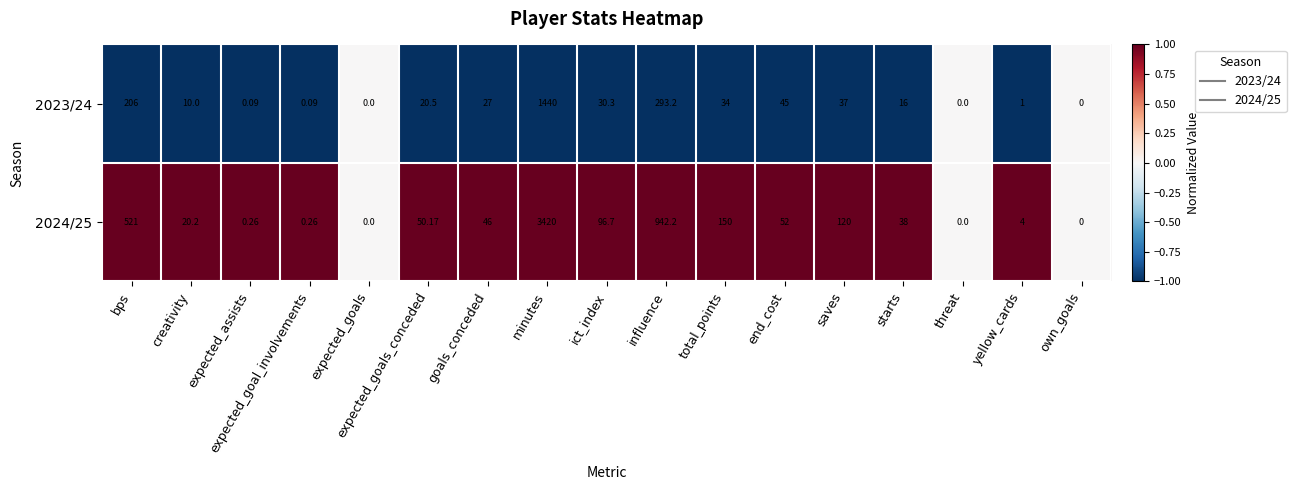

At which label is 2024/25 closest to 1710?

influence